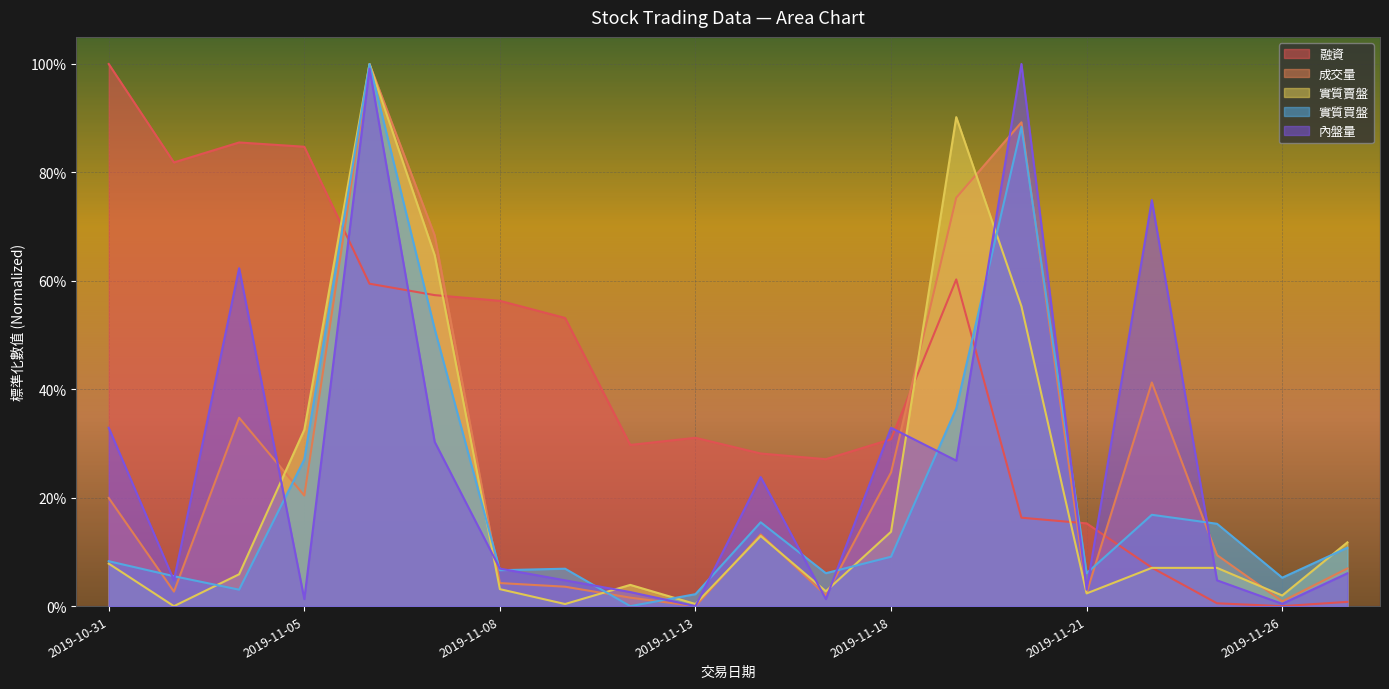

True or false: 融資 and 內盤量 cross at least once.

True